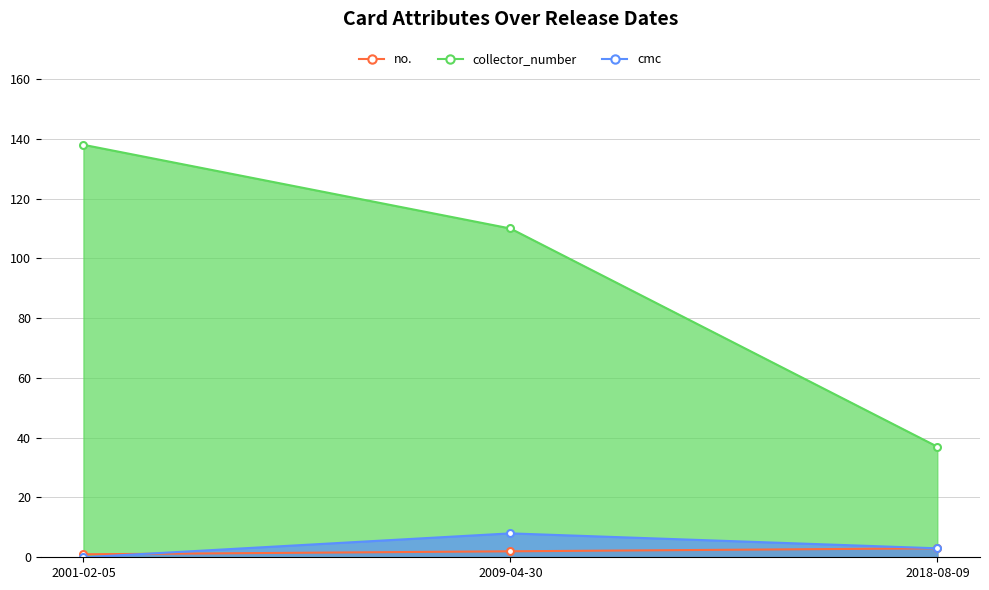

Is the value of cmc at 2009-04-30 greater than the value of no. at 2009-04-30?

Yes